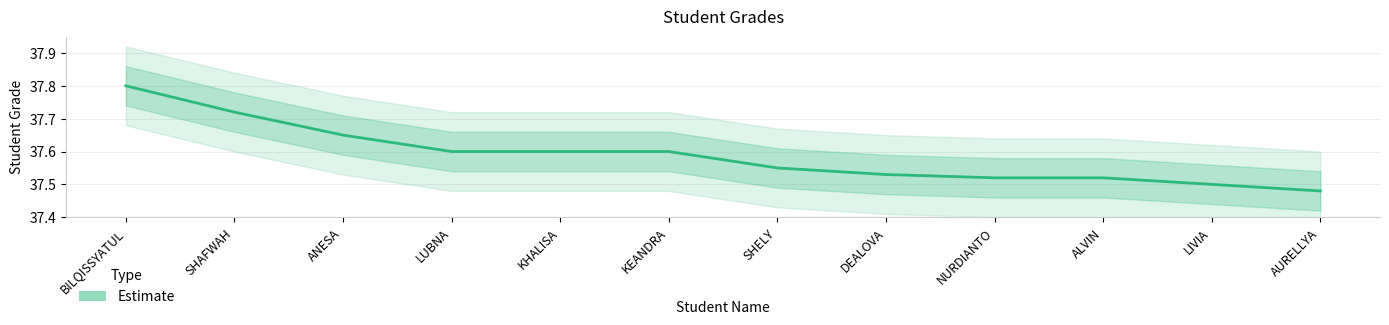

What is the maximum value shown in the chart?

37.8